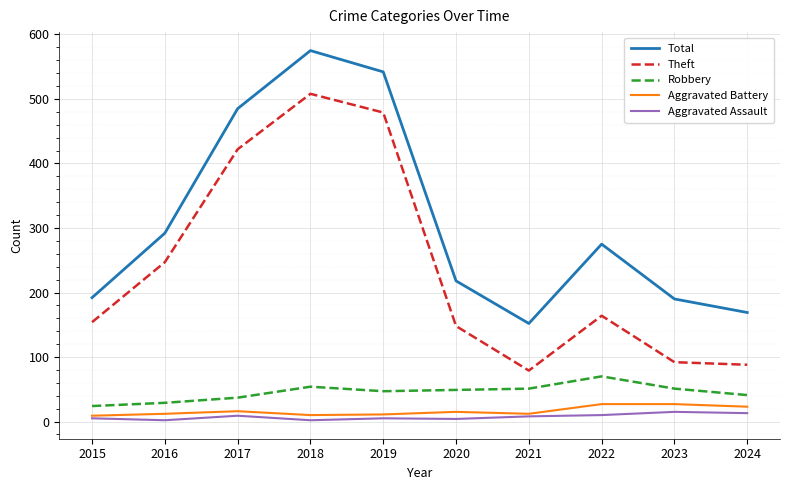

What is the difference between the highest and lowest values at 2023?

175